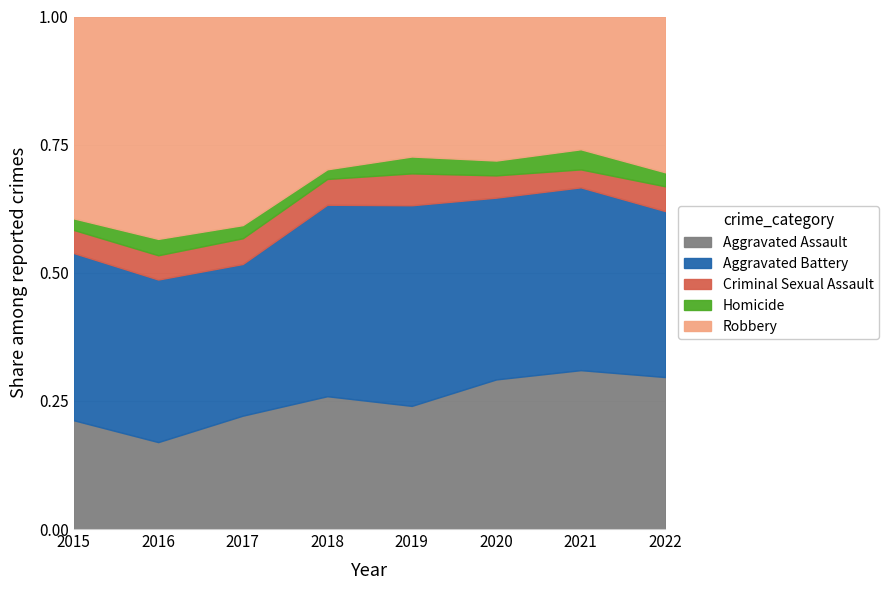

What is the total value across all series at 2022?

1.0